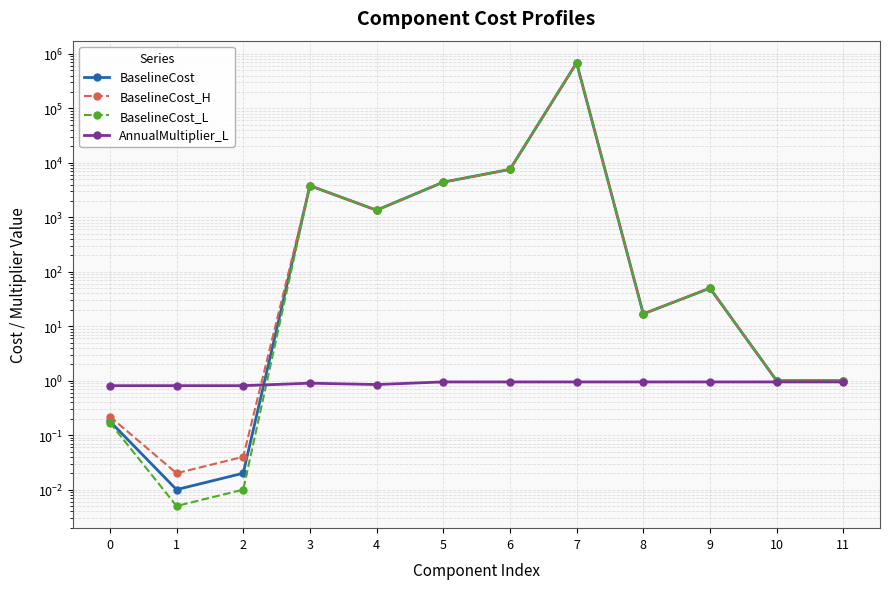

The BaselineCost_L series shows 0.2 at 0. True or false?

True